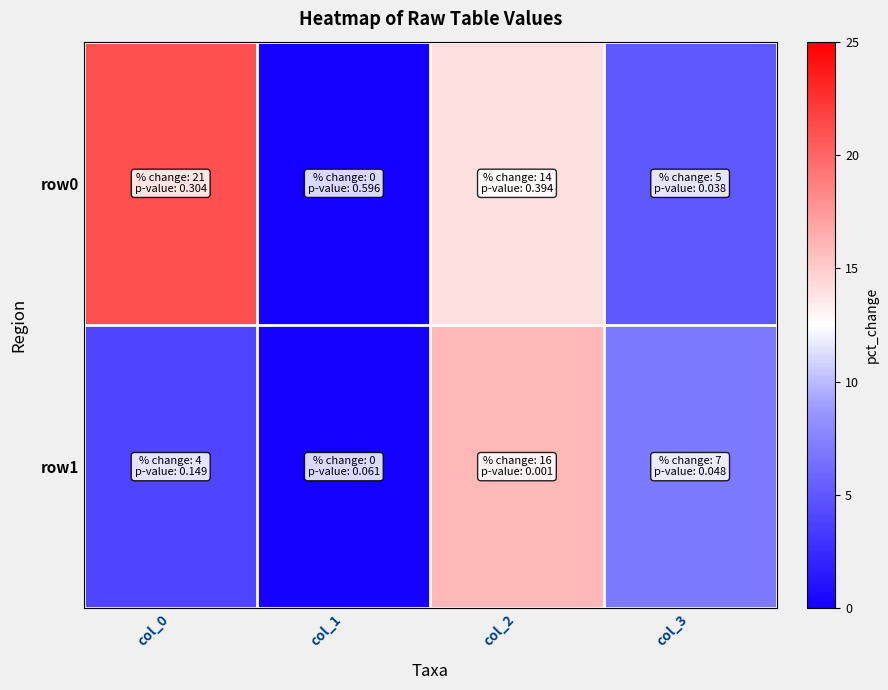

What is the difference between the highest and lowest values at col_0?

17